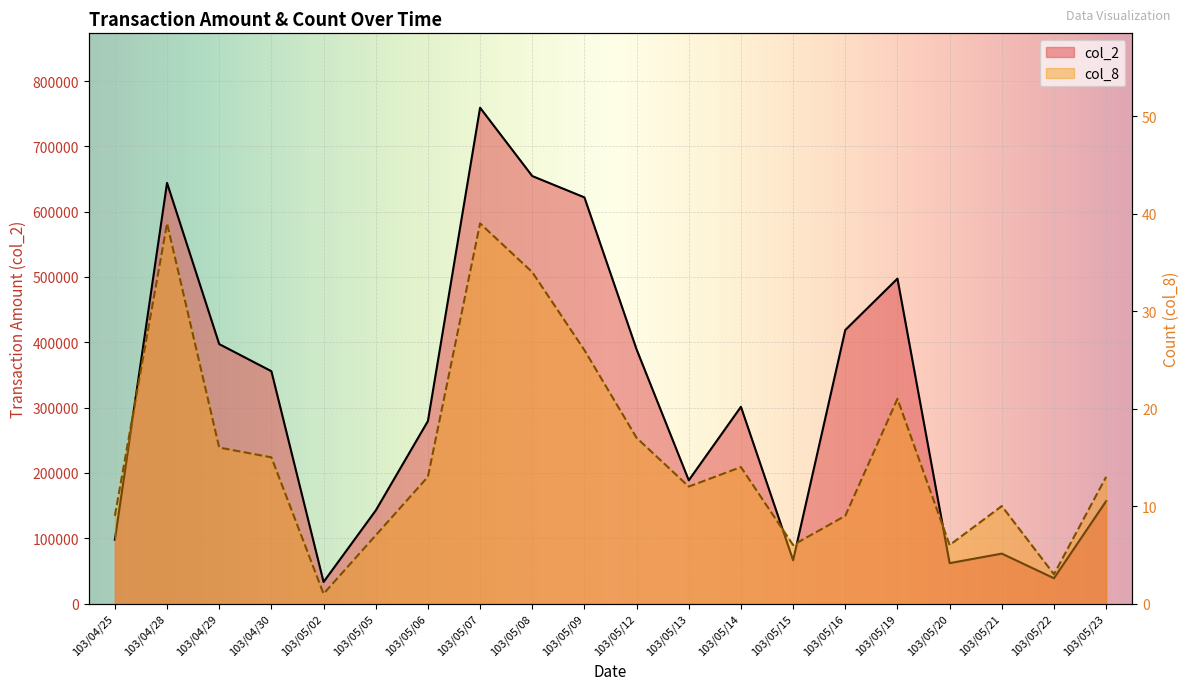

True or false: col_2 has a value of 214297 at 103/05/23.

False